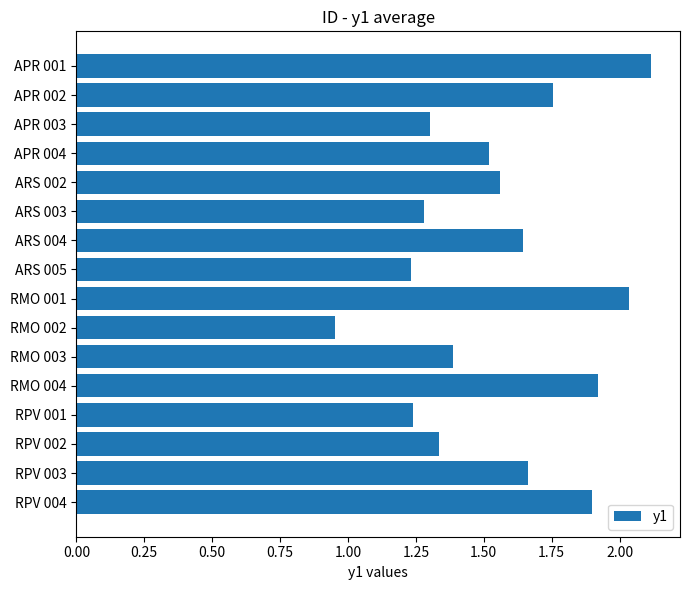

Where is the data nearest to the value 1?

RMO 002